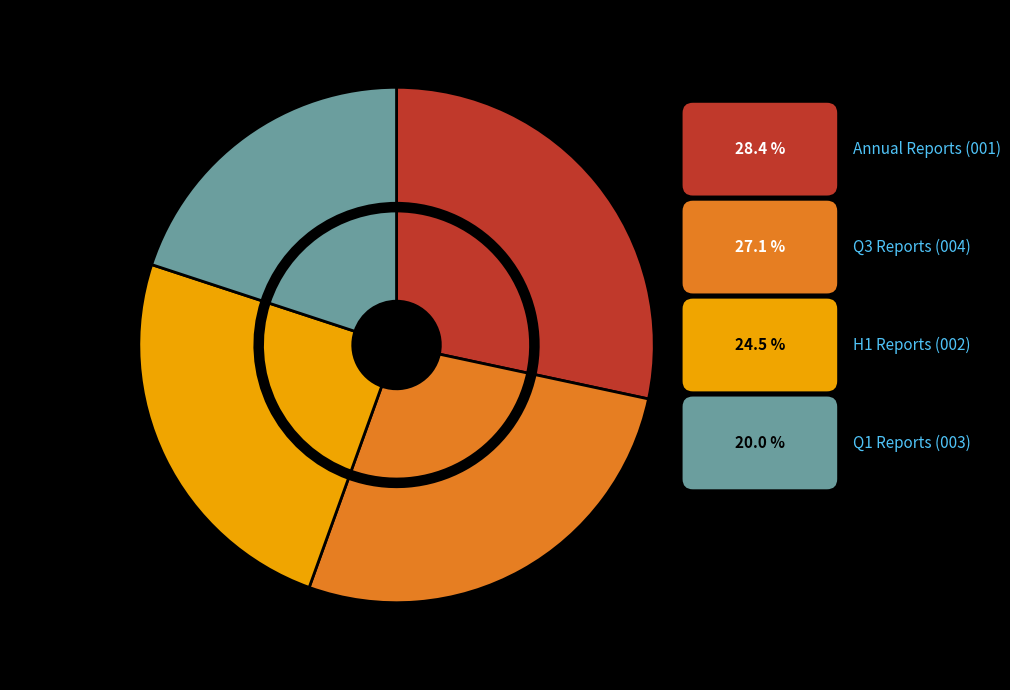

Is there a majority slice in this chart?

No